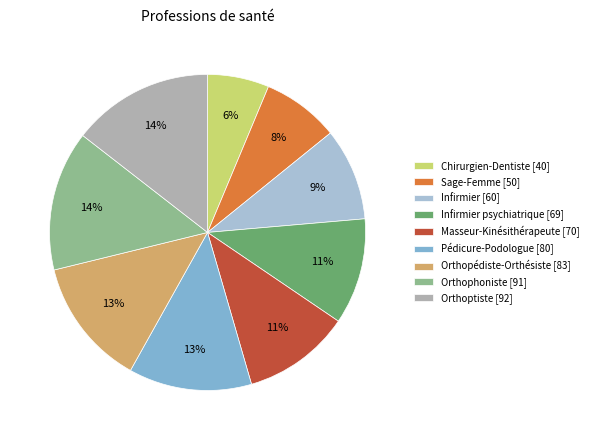

Is it true that Infirmier [60] is 20% of the pie?

False